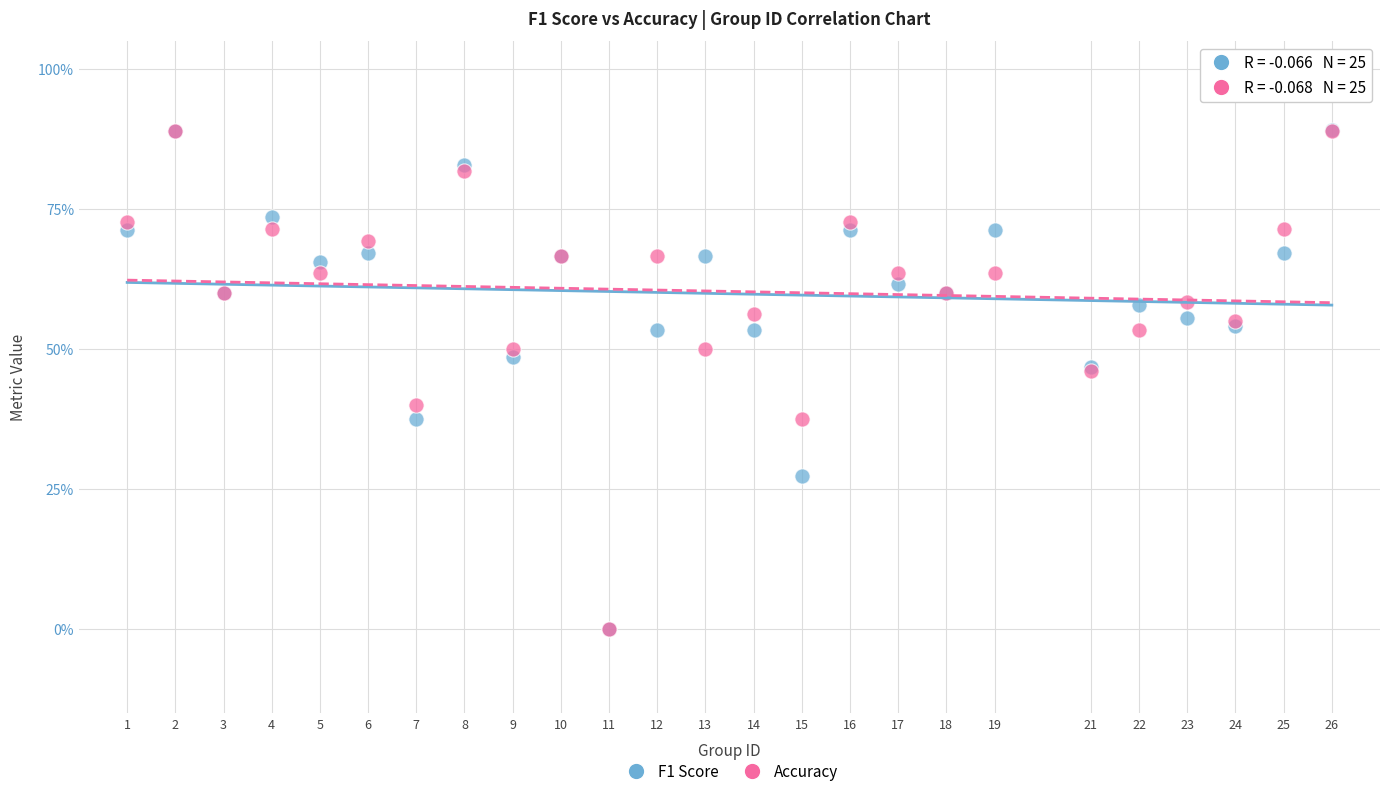

Which series has the widest spread of Y values?

F1 Score